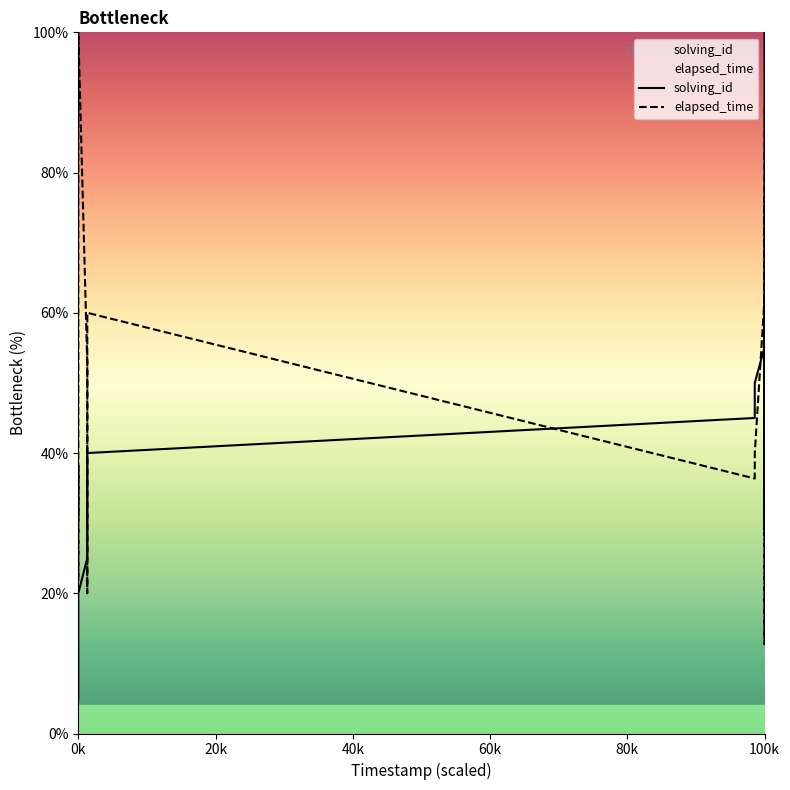

What is the highest value of the elapsed_time series?

100.0